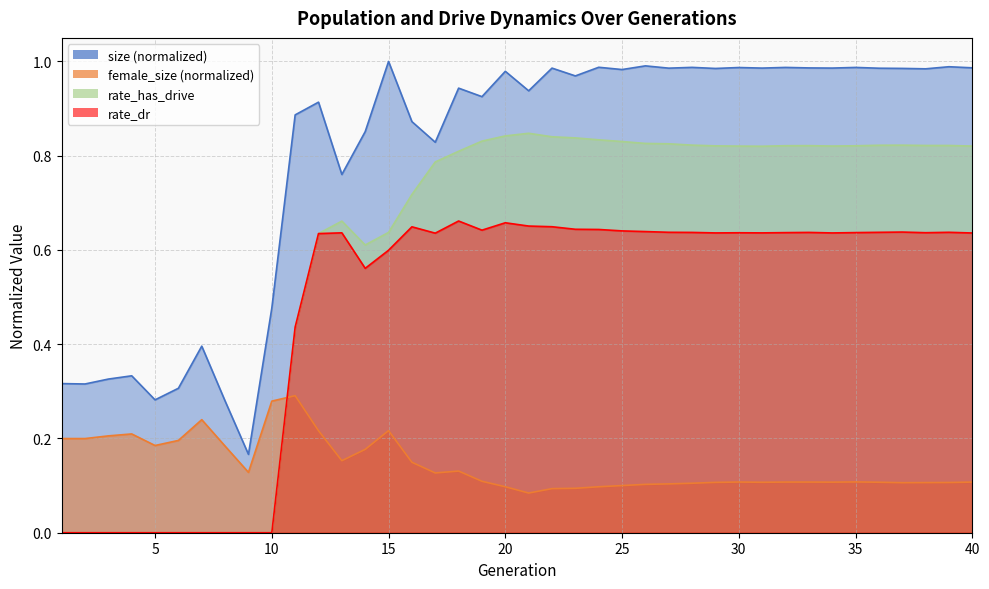

Reading right to left, transcribe all the data shown in this chart.

size: 1.0	1.0	1.0	1.0	1.0	1.0	1.0	1.0	1.0	1.0	1.0	1.0	1.0	1.0	1.0	1.0	1.0	1.0	1.0	0.9	1.0	0.9	0.9	0.8	0.9	1.0	0.9	0.8	0.9	0.9	0.5	0.2	0.3	0.4	0.3	0.3	0.3	0.3	0.3	0.3
rate_has_drive: 0.8	0.8	0.8	0.8	0.8	0.8	0.8	0.8	0.8	0.8	0.8	0.8	0.8	0.8	0.8	0.8	0.8	0.8	0.8	0.8	0.8	0.8	0.8	0.8	0.7	0.6	0.6	0.7	0.6	0.4	0.0	0.0	0.0	0.0	0.0	0.0	0.0	0.0	0.0	0.0
rate_dr: 0.6	0.6	0.6	0.6	0.6	0.6	0.6	0.6	0.6	0.6	0.6	0.6	0.6	0.6	0.6	0.6	0.6	0.6	0.6	0.7	0.7	0.6	0.7	0.6	0.6	0.6	0.6	0.6	0.6	0.4	0.0	0.0	0.0	0.0	0.0	0.0	0.0	0.0	0.0	0.0
female_size: 0.1	0.1	0.1	0.1	0.1	0.1	0.1	0.1	0.1	0.1	0.1	0.1	0.1	0.1	0.1	0.1	0.1	0.1	0.1	0.1	0.1	0.1	0.1	0.1	0.1	0.2	0.2	0.2	0.2	0.3	0.3	0.1	0.2	0.2	0.2	0.2	0.2	0.2	0.2	0.2